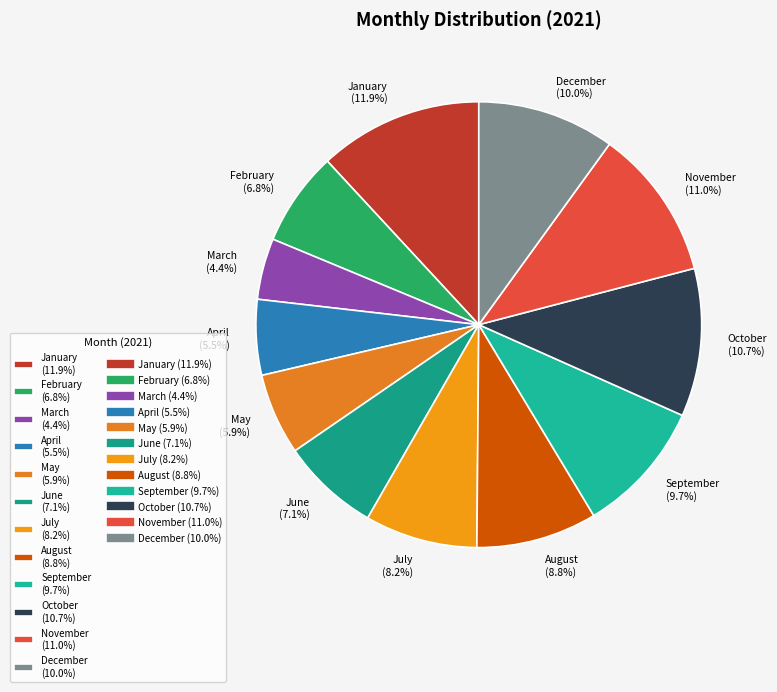

Between August and October, which is larger?

October